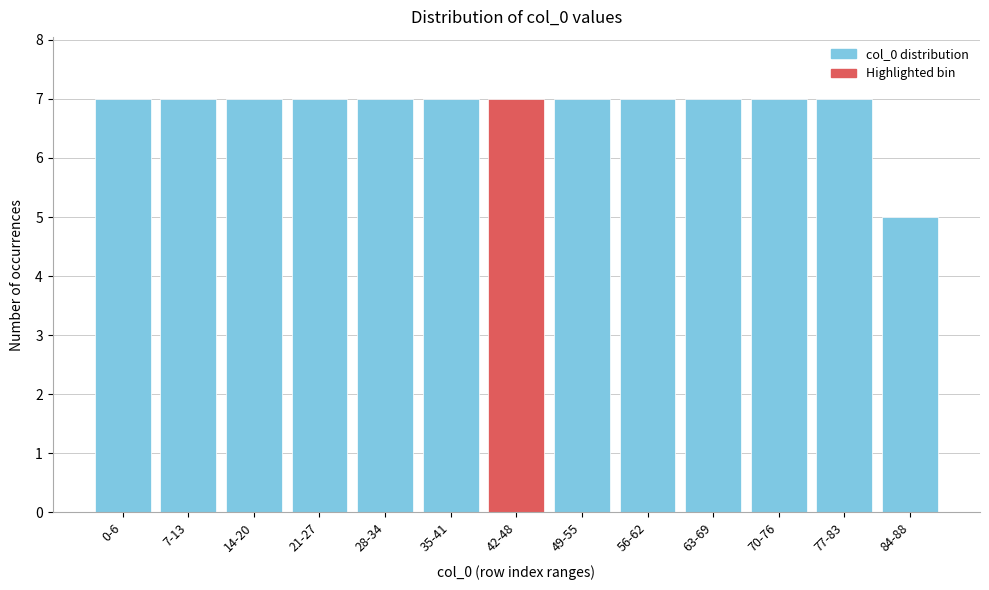

Reading right to left, transcribe all the data shown in this chart.

5	7	7	7	7	7	7	7	7	7	7	7	7